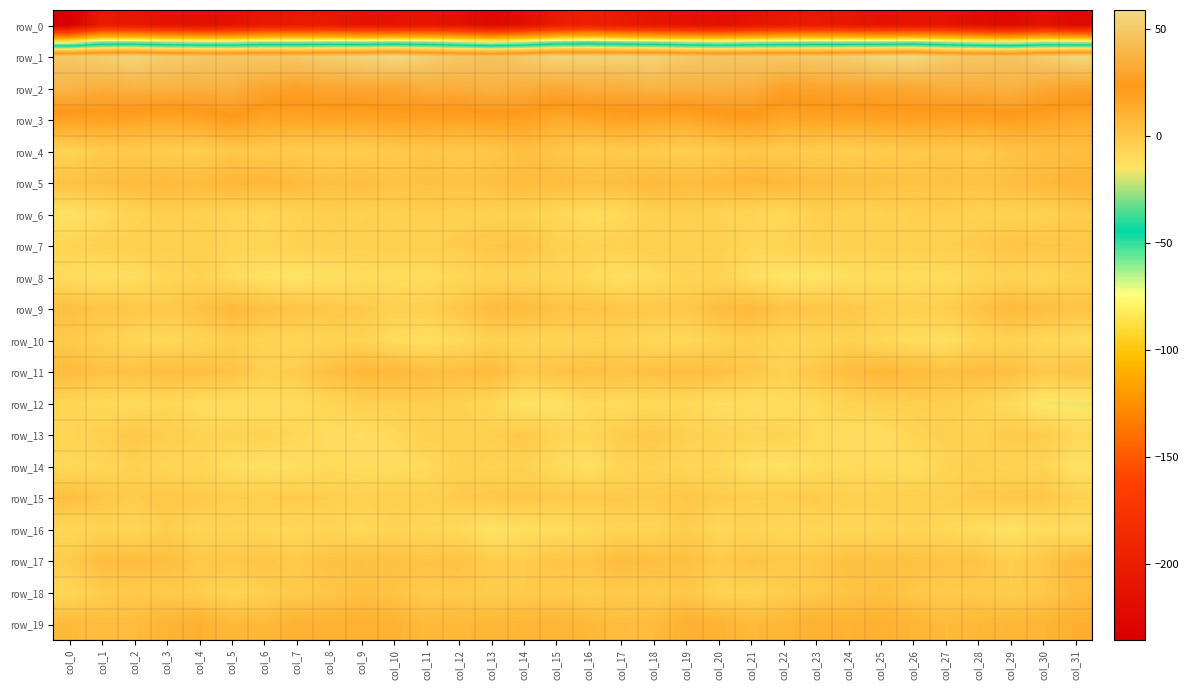

At which category does the chart reach its minimum across all series?

col_0